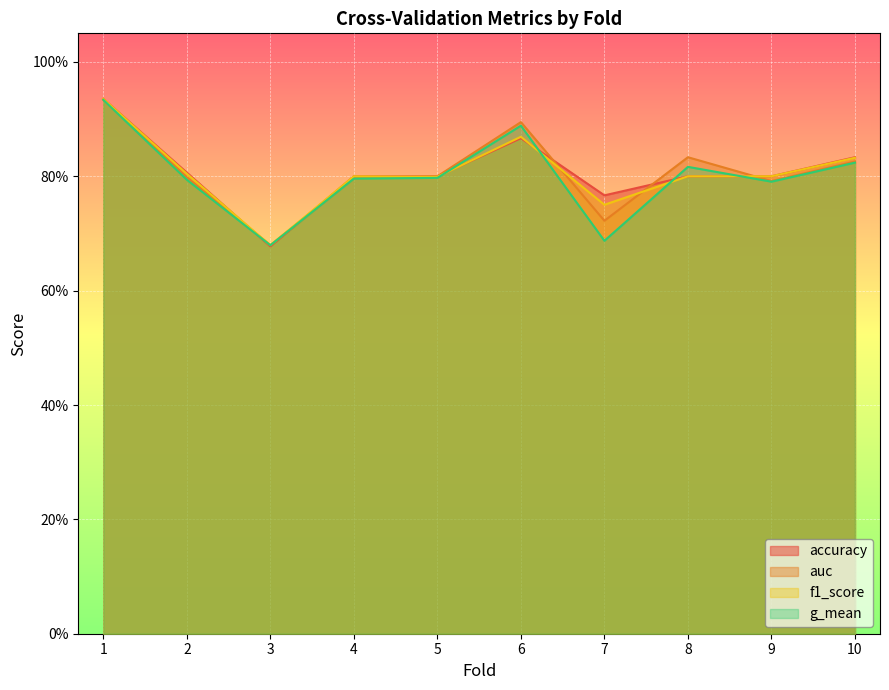

At which category does the chart reach its minimum across all series?

3